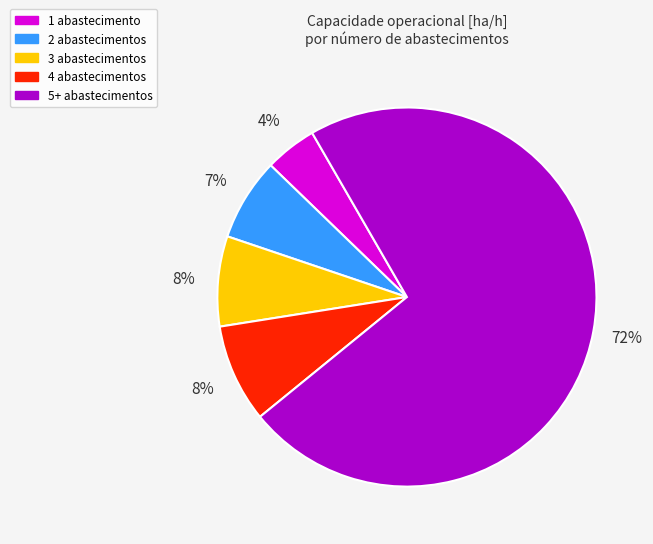

To the nearest percent, what percentage of the pie is 1 abastecimento?

4%